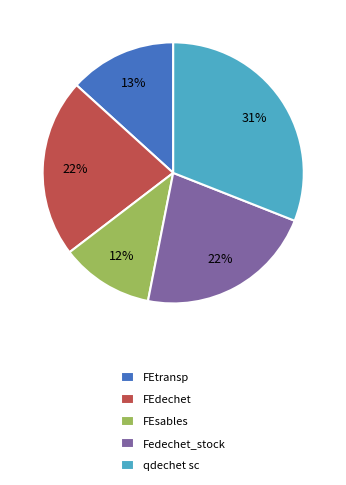

The FEsables slice represents 5% of the pie. True or false?

False